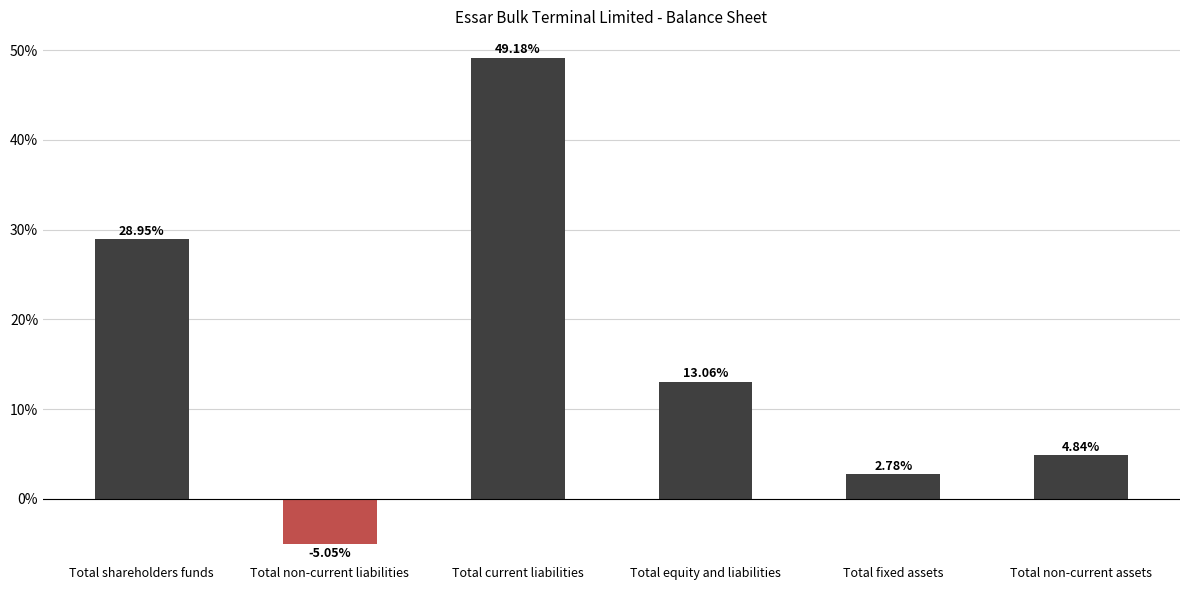

List the labels in order of value, smallest first.

Total non-current liabilities, Total fixed assets, Total non-current assets, Total equity and liabilities, Total shareholders funds, Total current liabilities